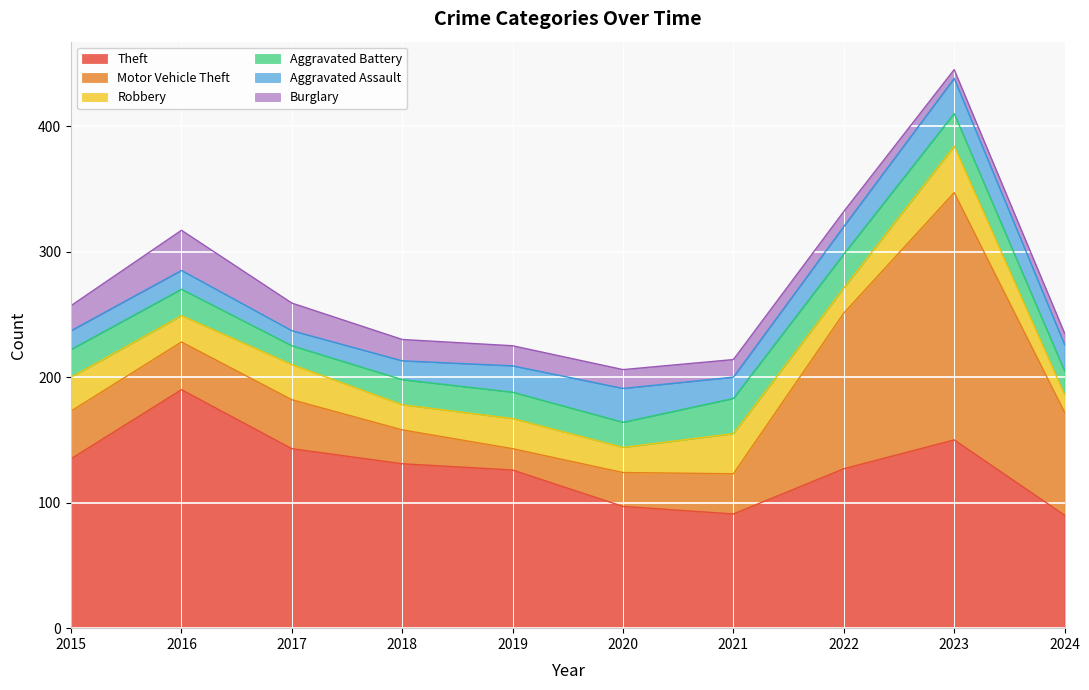

What is the sum of the Aggravated Battery values at 2015 and 2020?

42